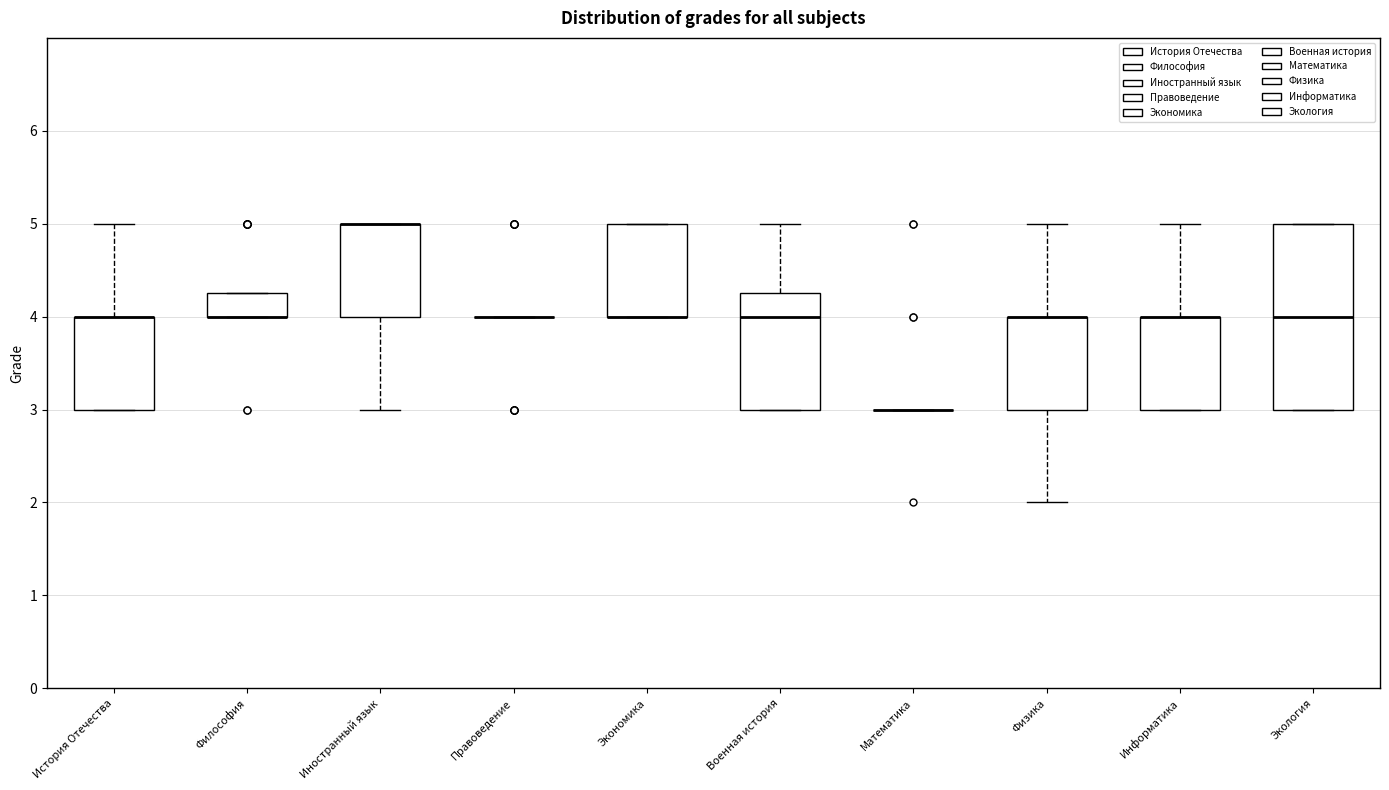

Comparing the boxes themselves (not the whiskers), which one is the tallest?

Экология